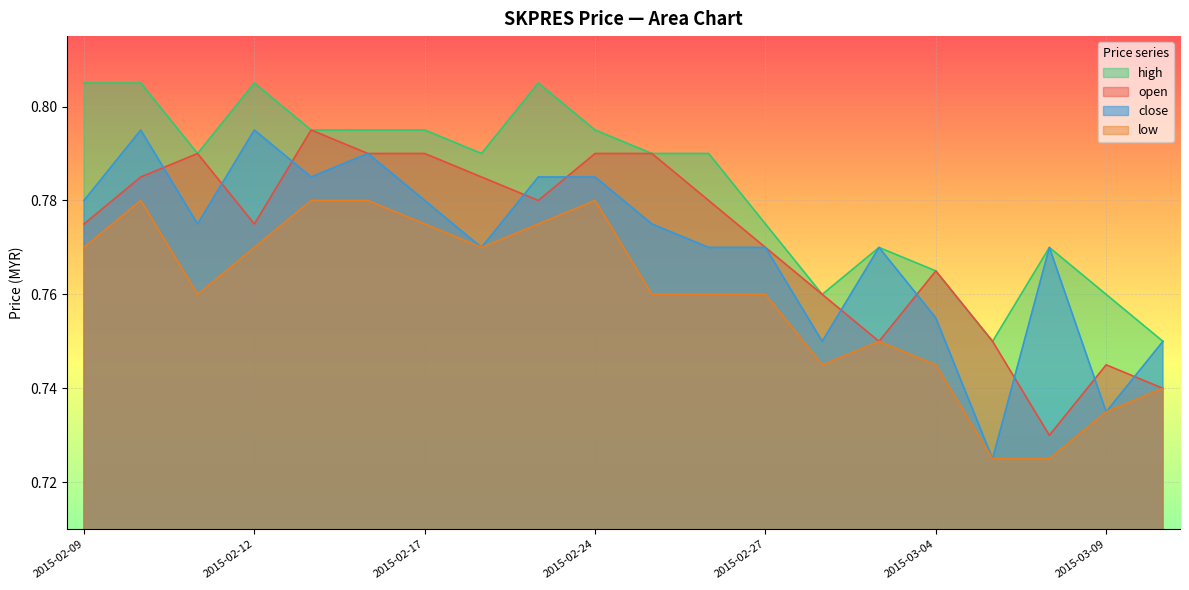

Rank the categories by close value from lowest to highest.

2015-03-05, 2015-03-09, 2015-03-02, 2015-03-10, 2015-03-04, 2015-02-18, 2015-02-26, 2015-02-27, 2015-03-03, 2015-03-06, 2015-02-11, 2015-02-25, 2015-02-09, 2015-02-17, 2015-02-13, 2015-02-23, 2015-02-24, 2015-02-16, 2015-02-10, 2015-02-12